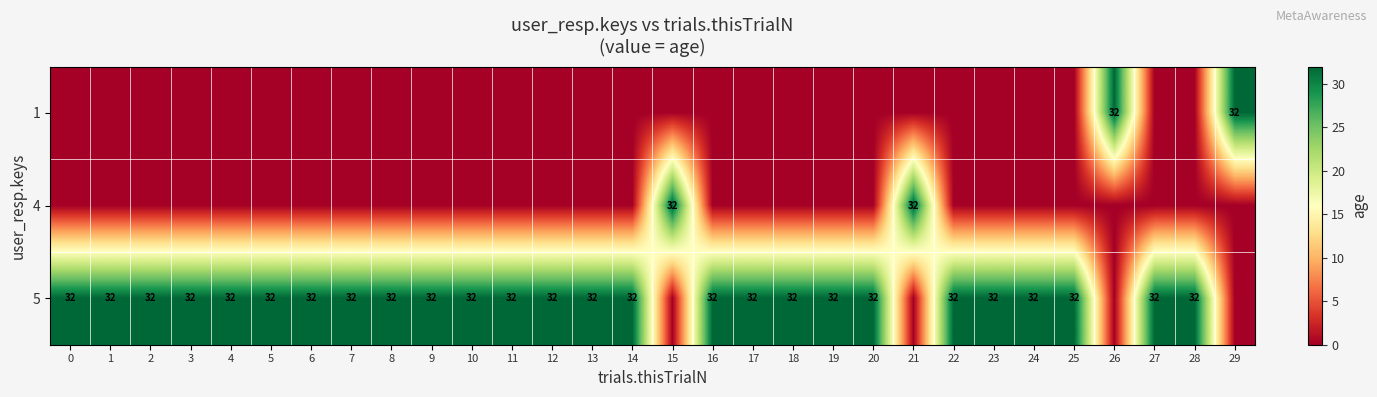

Is it true that 5 equals 16 at 12?

False